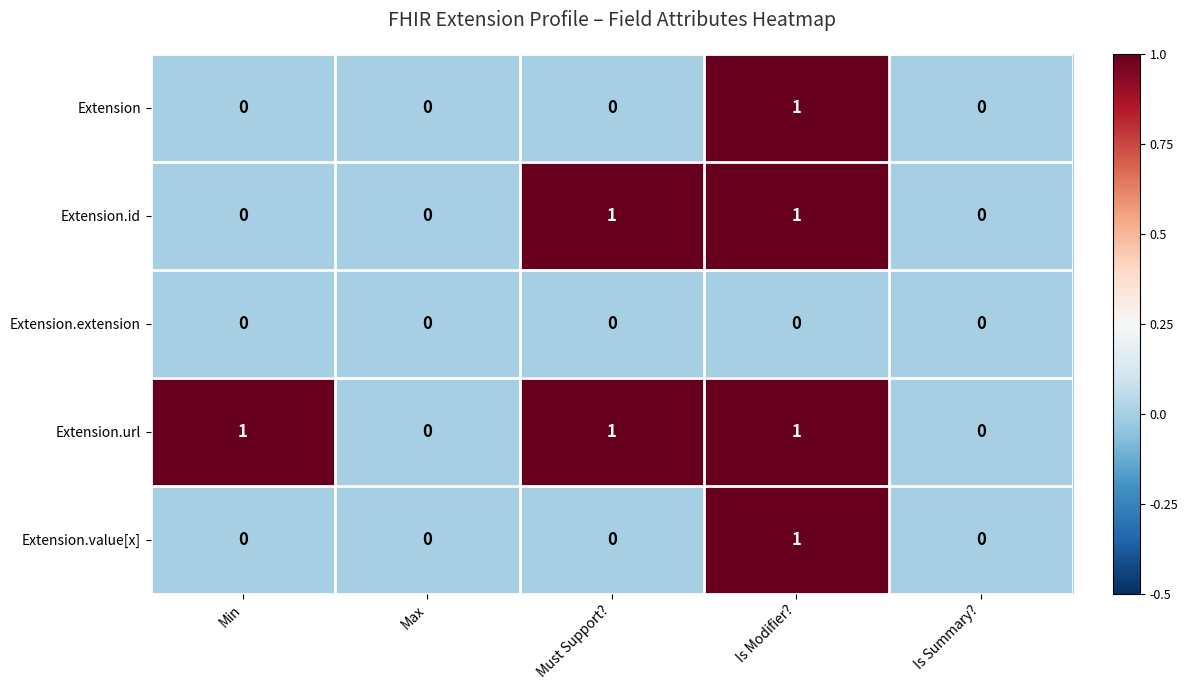

How many series are shown in this chart?

5